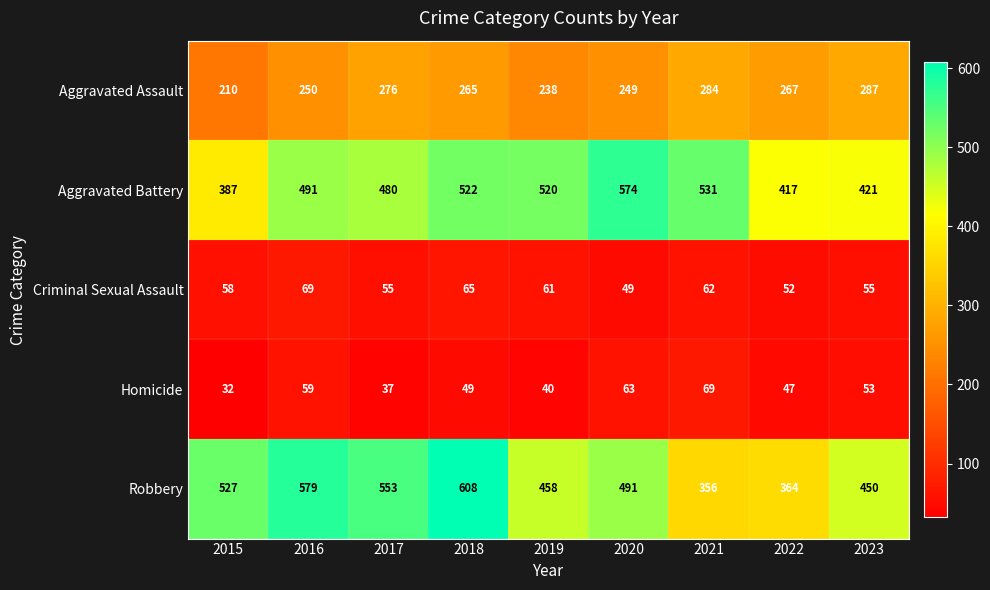

The Criminal Sexual Assault series shows 69 at 2016. True or false?

True